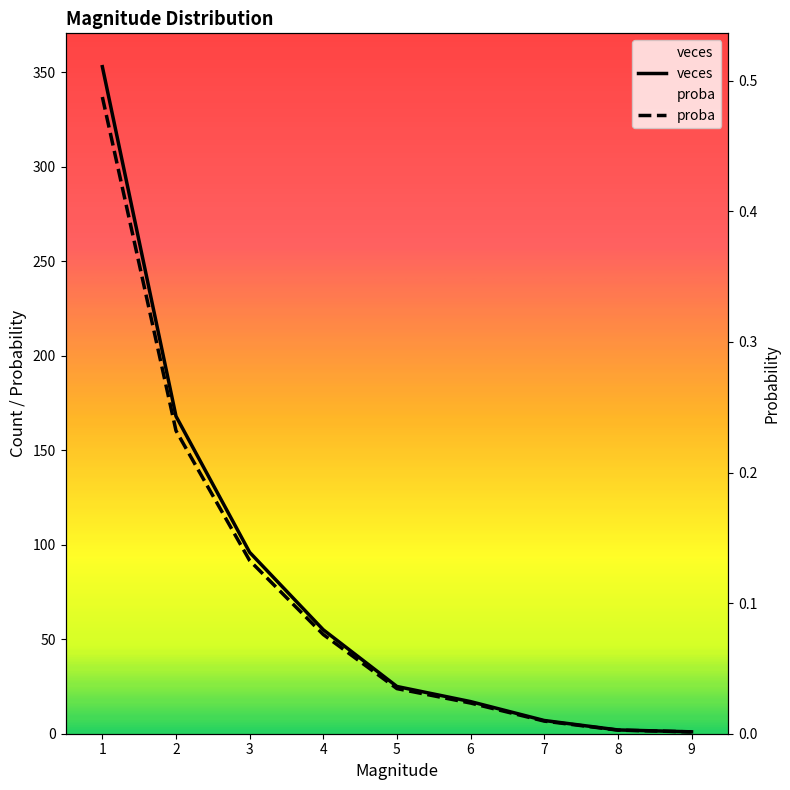

Which category has the lowest value across all series?

9